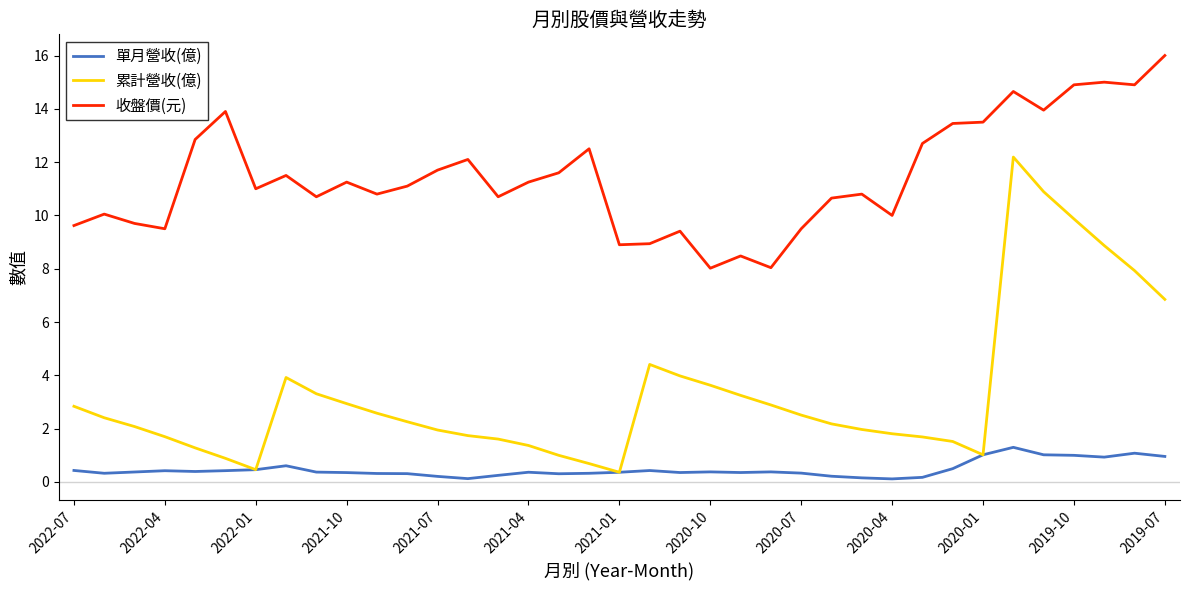

Which series has the largest range (max minus min)?

累計營收(億)